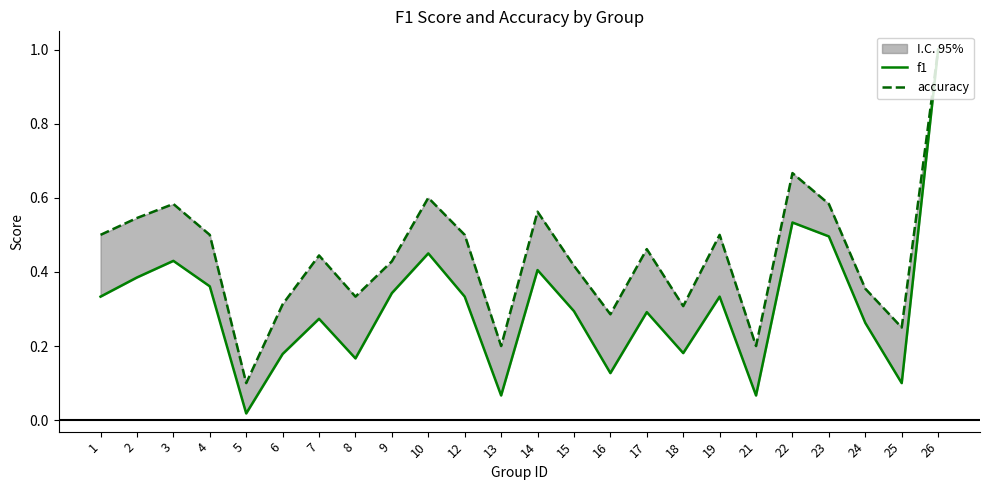

Read the f1 value at 21.

0.1